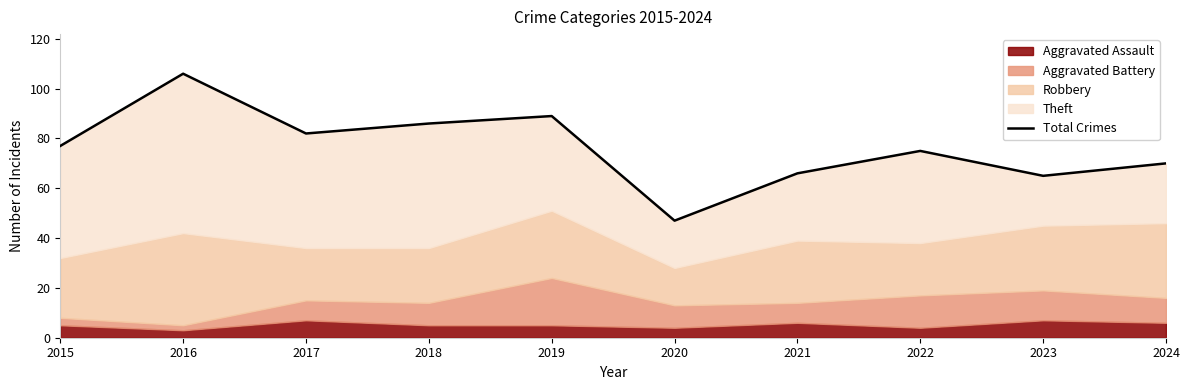

At which category does the chart reach its minimum across all series?

2020